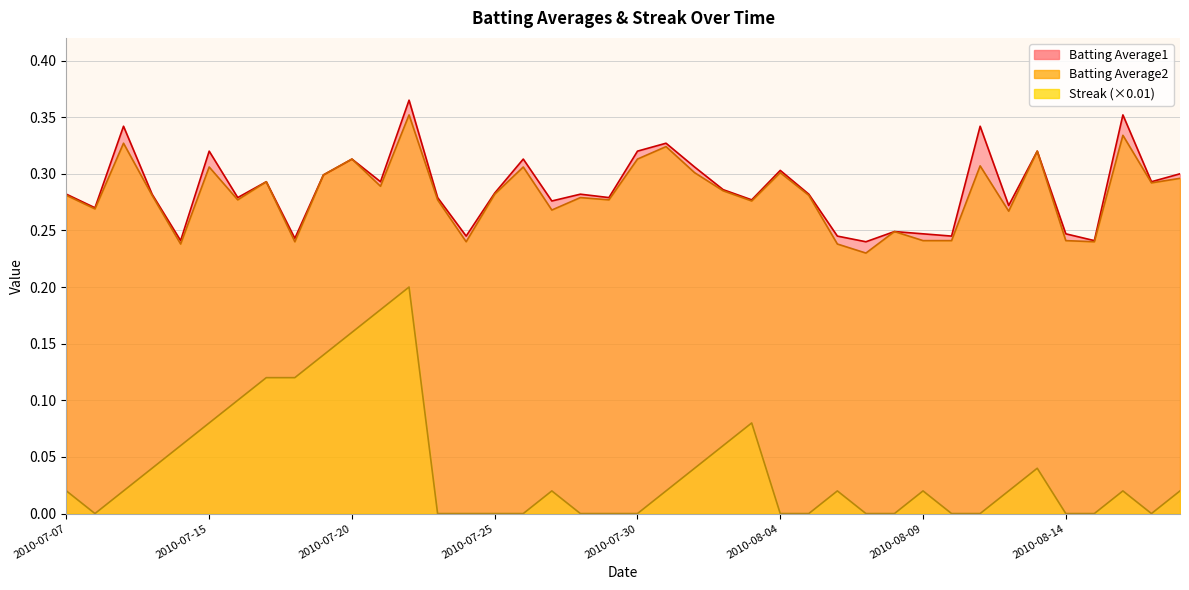

What is the total value across all series at 2010-07-22?

0.9